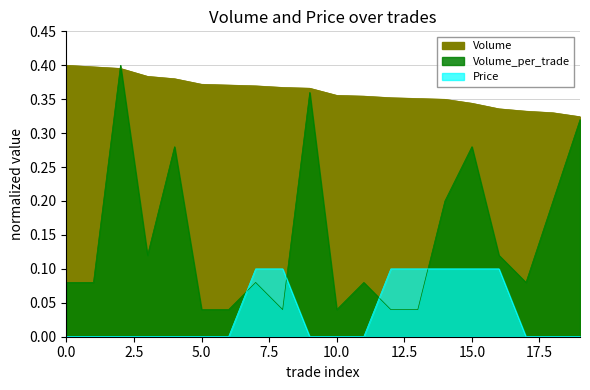

What is the minimum value for Volume?

0.3